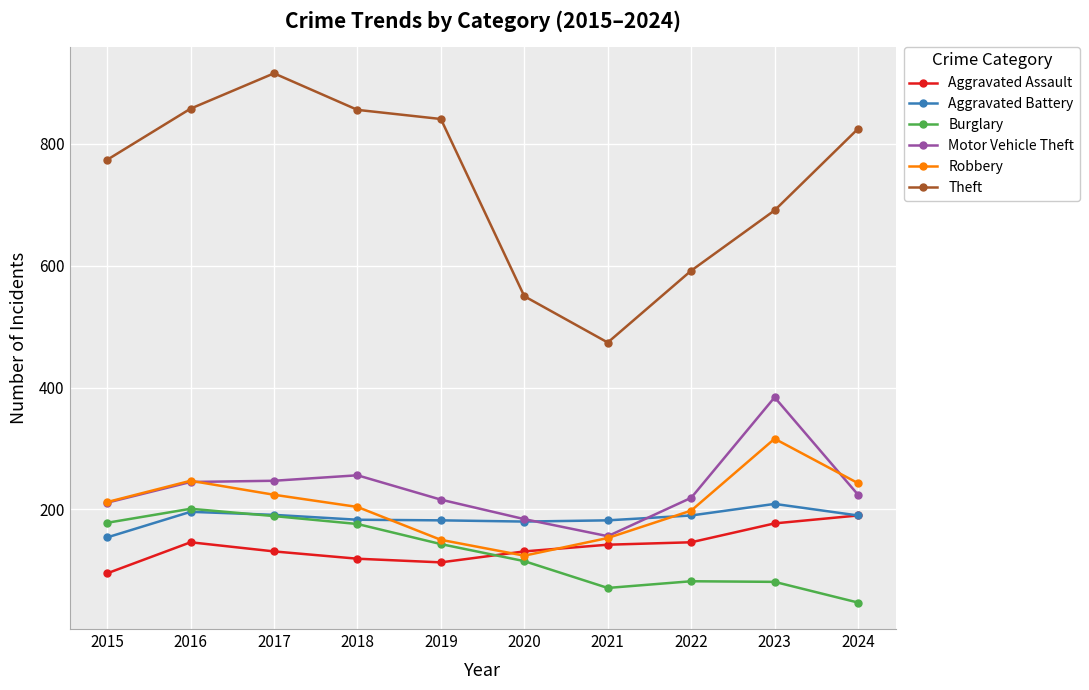

True or false: Robbery has more than 0 points higher than both neighbors.

True